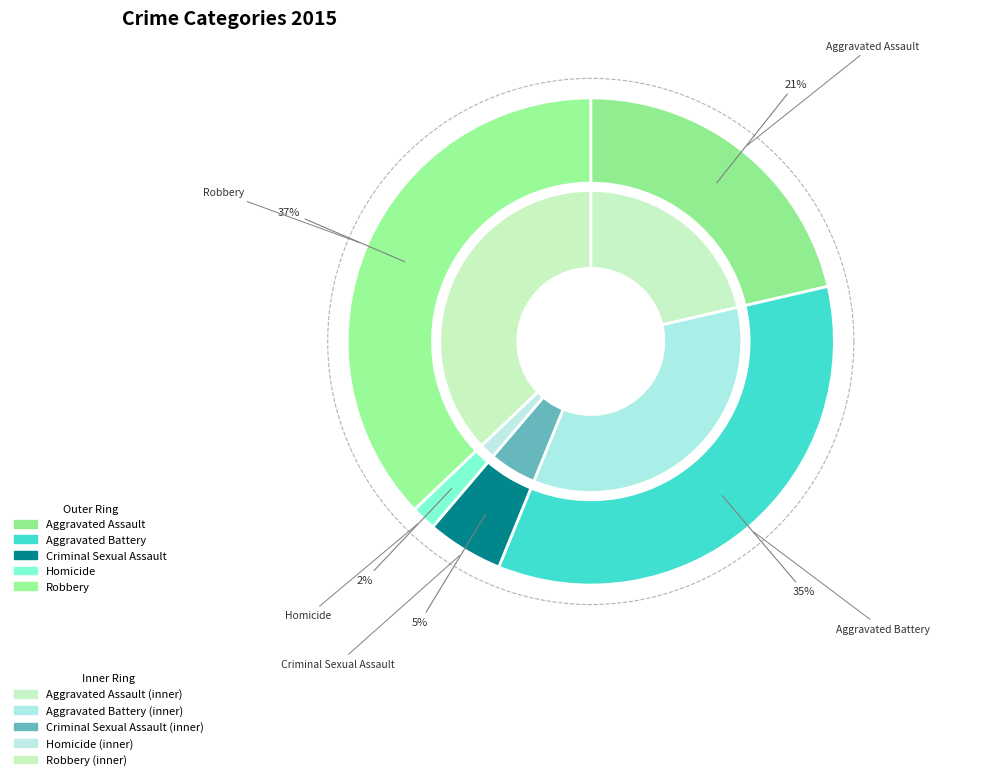

Combined, what portion of the pie is Aggravated Battery and Homicide?

36.5%